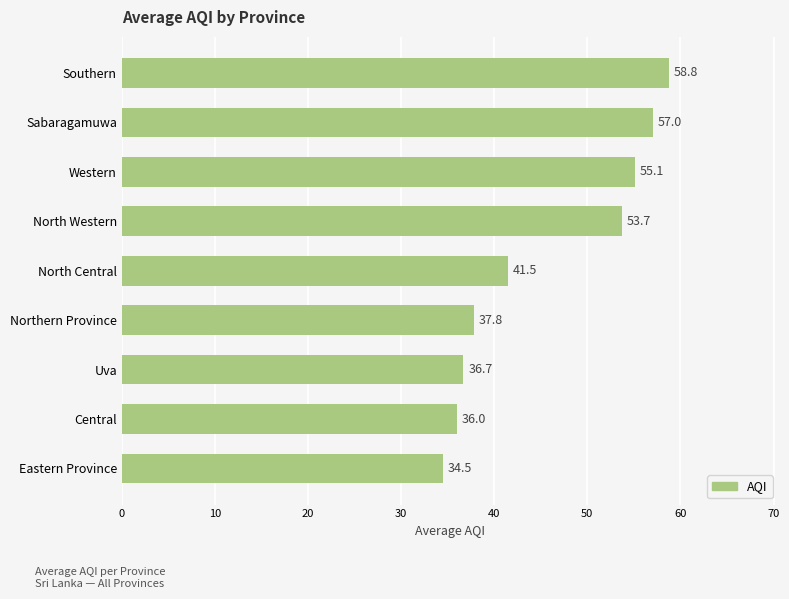

Rank the categories by value from highest to lowest.

Southern, Sabaragamuwa, Western, North Western, North Central, Northern Province, Uva, Central, Eastern Province